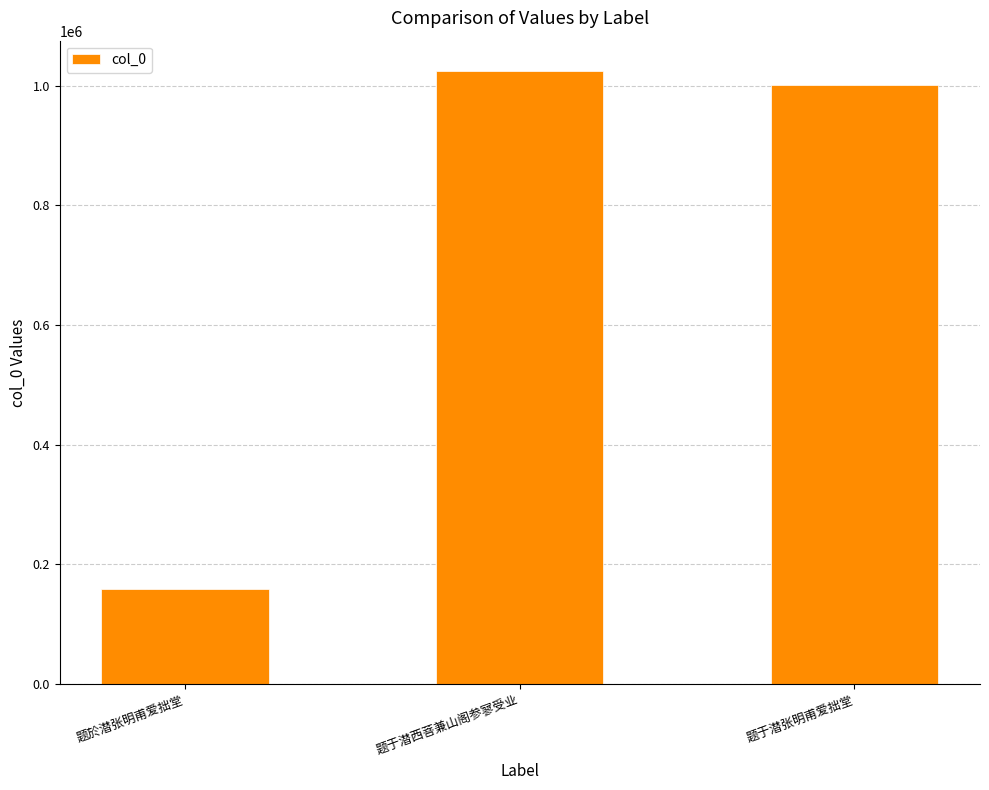

Does the chart contain stacked bars?

No